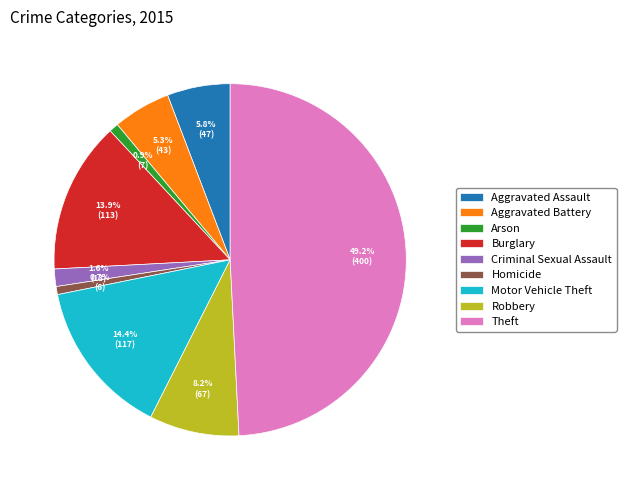

Combined, do Motor Vehicle Theft and Criminal Sexual Assault account for over 50%?

No